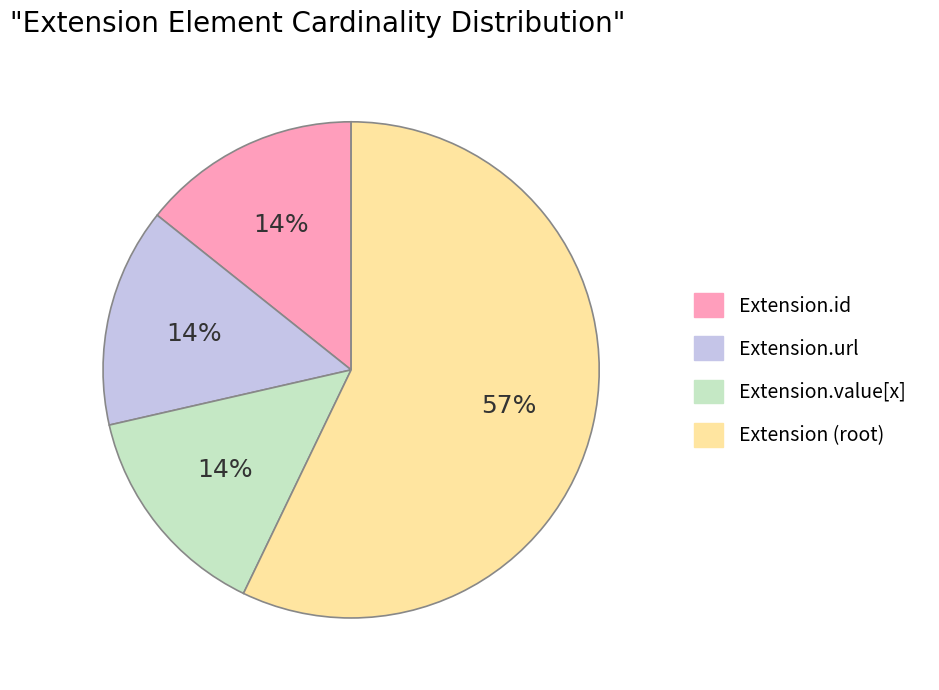

Is there a majority slice in this chart?

Yes